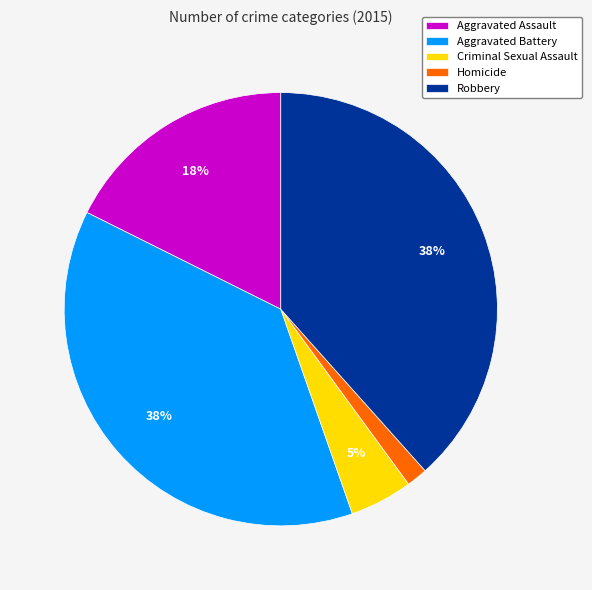

Count the number of slices in the pie.

5